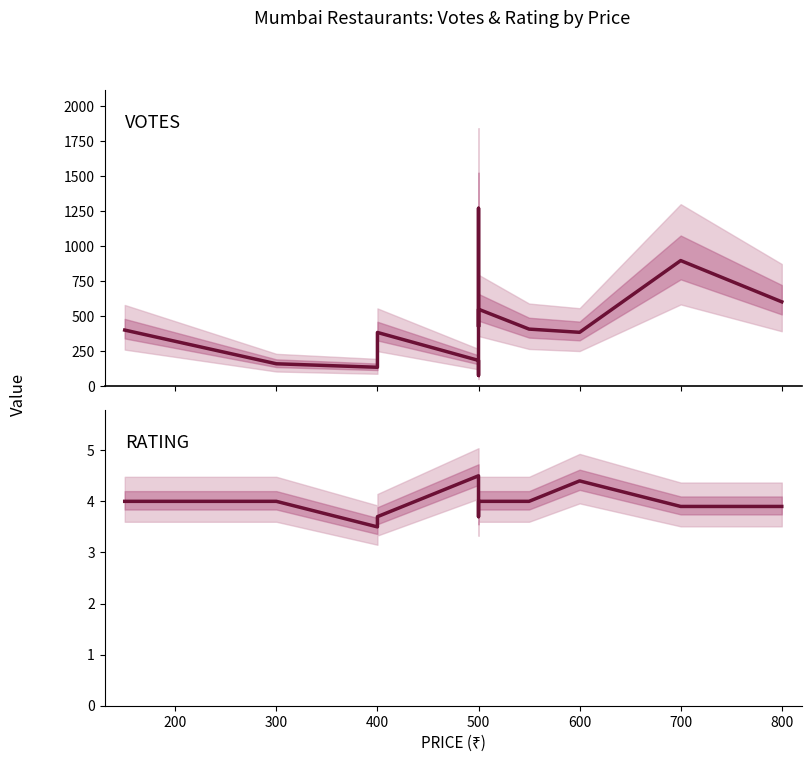

What are all the series names shown in the legend?

VOTES, RATING